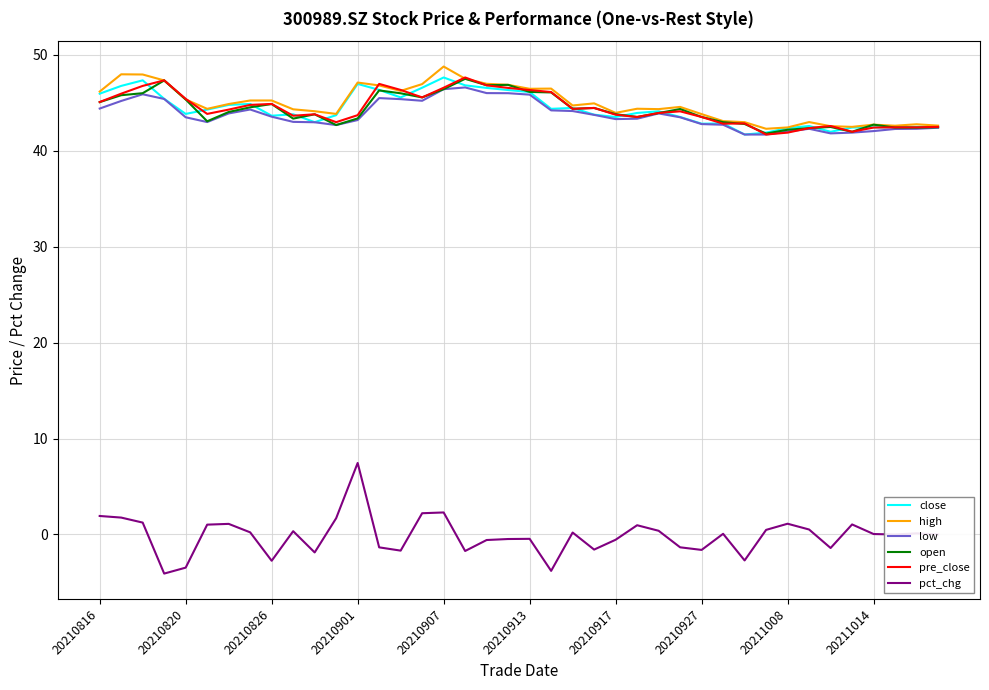

True or false: low and pct_chg cross at least once.

False